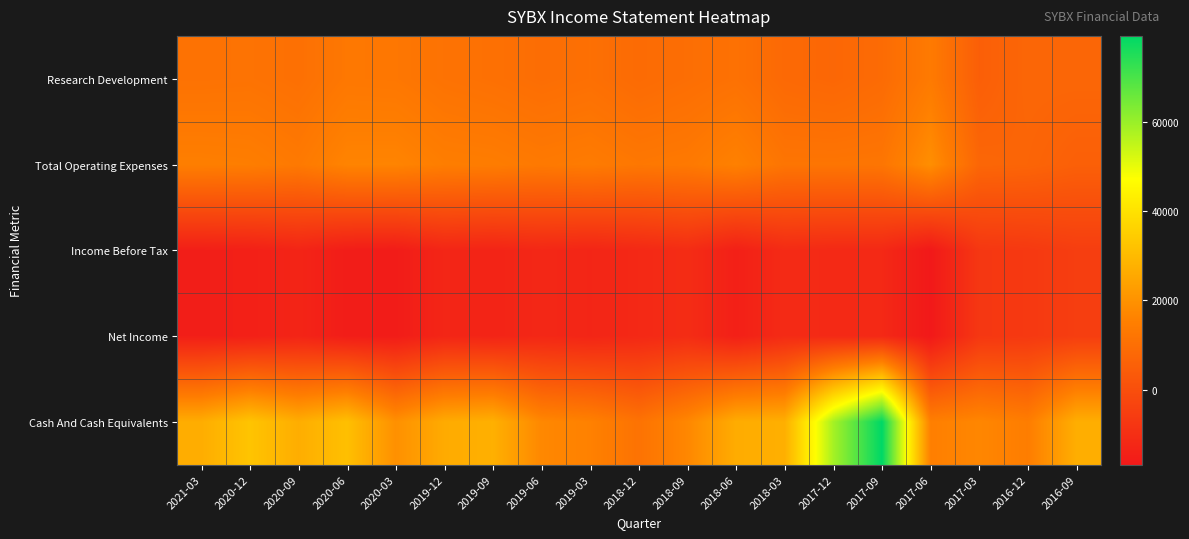

Reading left to right, transcribe all the data shown in this chart.

Research Development: 2021-03=11200	2020-12=11400	2020-09=10500	2020-06=12900	2020-03=12700	2019-12=11300	2019-09=10600	2019-06=9700	2019-03=10400	2018-12=8900	2018-09=9900	2018-06=10900	2018-03=8400	2017-12=7700	2017-09=9000	2017-06=13700	2017-03=5100	2016-12=7500	2016-09=7500
Total Operating Expenses: 2021-03=15000	2020-12=14700	2020-09=13400	2020-06=16400	2020-03=16500	2019-12=14700	2019-09=14400	2019-06=13400	2019-03=14000	2018-12=12800	2018-09=13300	2018-06=15600	2018-03=12000	2017-12=12000	2017-09=12200	2017-06=19100	2017-03=7500	2016-12=7000	2016-09=5400
Income Before Tax: 2021-03=-15000	2020-12=-14600	2020-09=-13200	2020-06=-15500	2020-03=-15800	2019-12=-12800	2019-09=-13300	2019-06=-12300	2019-03=-12900	2018-12=-11900	2018-09=-10700	2018-06=-14600	2018-03=-11200	2017-12=-11700	2017-09=-11900	2017-06=-16800	2017-03=-7400	2016-12=-6800	2016-09=-5300
Net Income: 2021-03=-15000	2020-12=-14600	2020-09=-13200	2020-06=-15500	2020-03=-15800	2019-12=-12800	2019-09=-13300	2019-06=-12300	2019-03=-12900	2018-12=-11900	2018-09=-10700	2018-06=-14600	2018-03=-11200	2017-12=-11700	2017-09=-11900	2017-06=-16800	2017-03=-7400	2016-12=-6800	2016-09=-5300
Cash And Cash Equivalents: 2021-03=26700	2020-12=32500	2020-09=26800	2020-06=31400	2020-03=19500	2019-12=26200	2019-09=27500	2019-06=17400	2019-03=15700	2018-12=11300	2018-09=17300	2018-06=26600	2018-03=27200	2017-12=58400	2017-09=79200	2017-06=15200	2017-03=17100	2016-12=14600	2016-09=27000